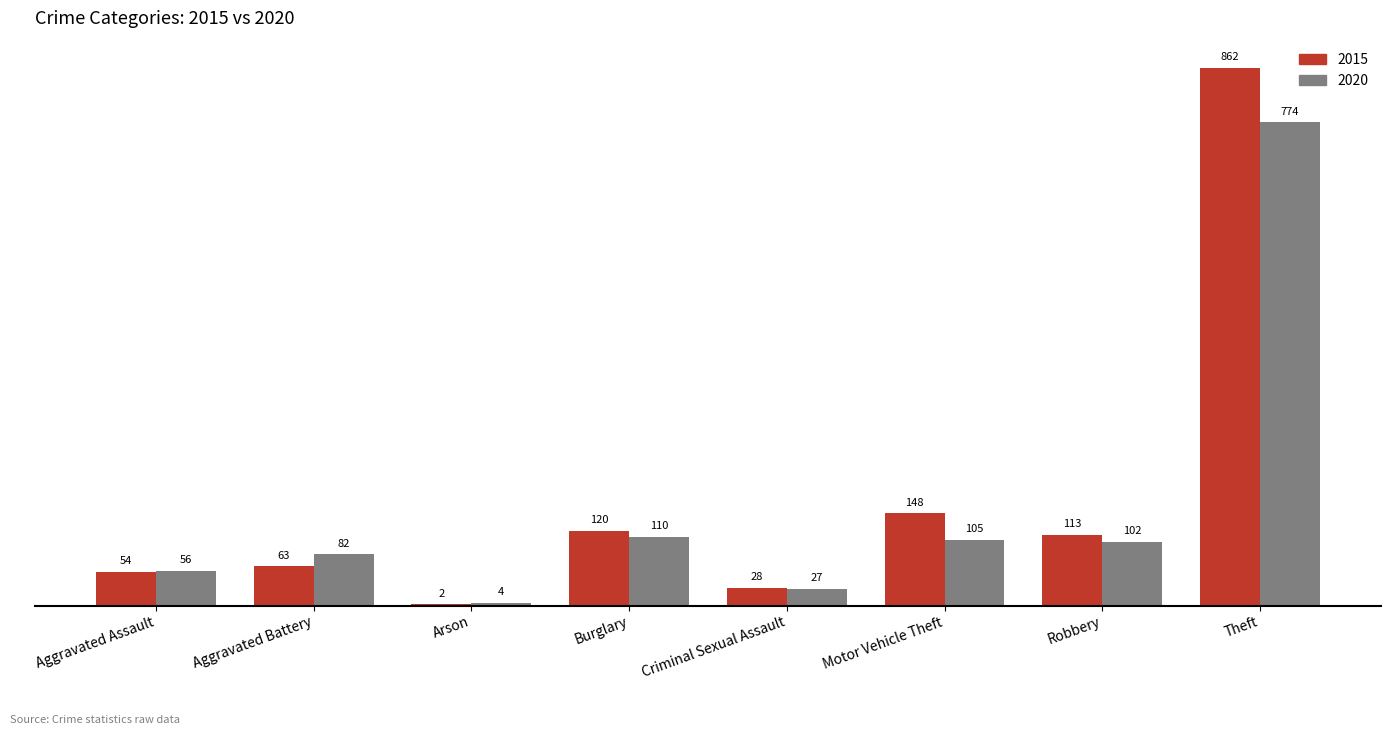

Which series has the largest range (max minus min)?

2015